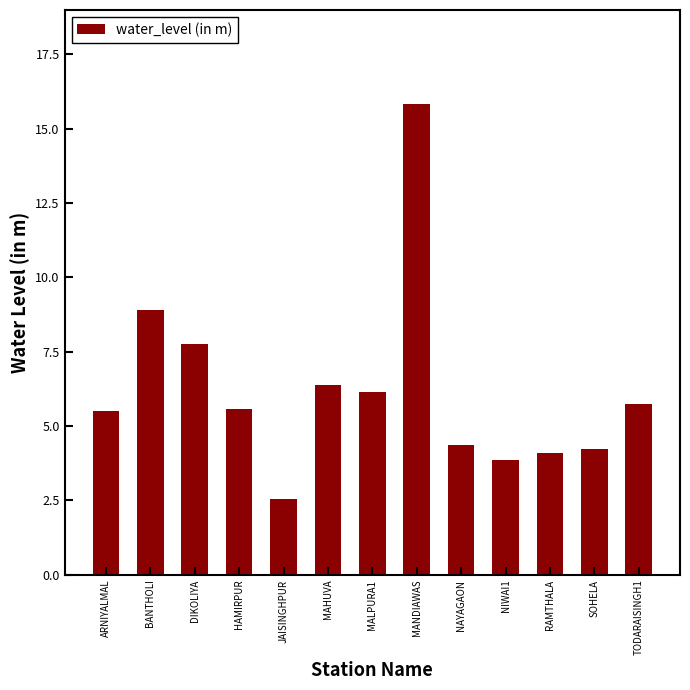

What position from the left is BANTHOLI?

2